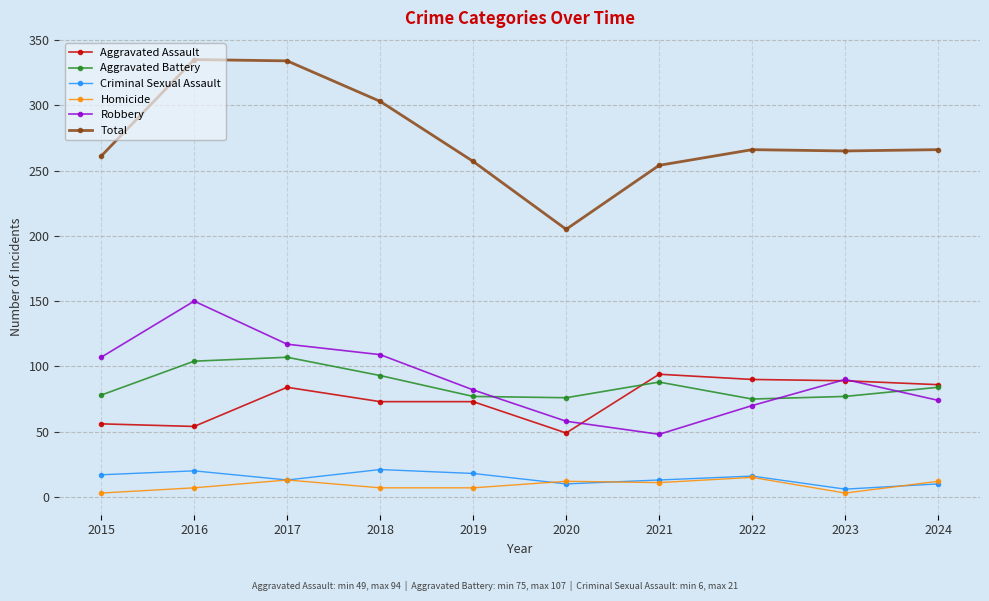

True or false: Total and Aggravated Battery cross at least once.

False